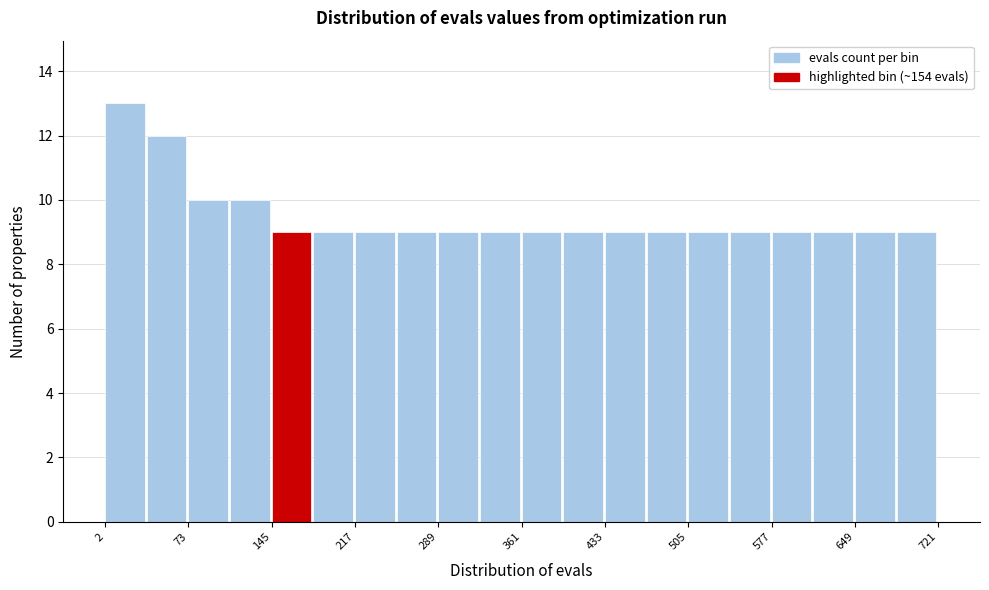

Around what value on the x-axis is the tallest bar? Give the approximate position of its centre, as read against the axis.

20